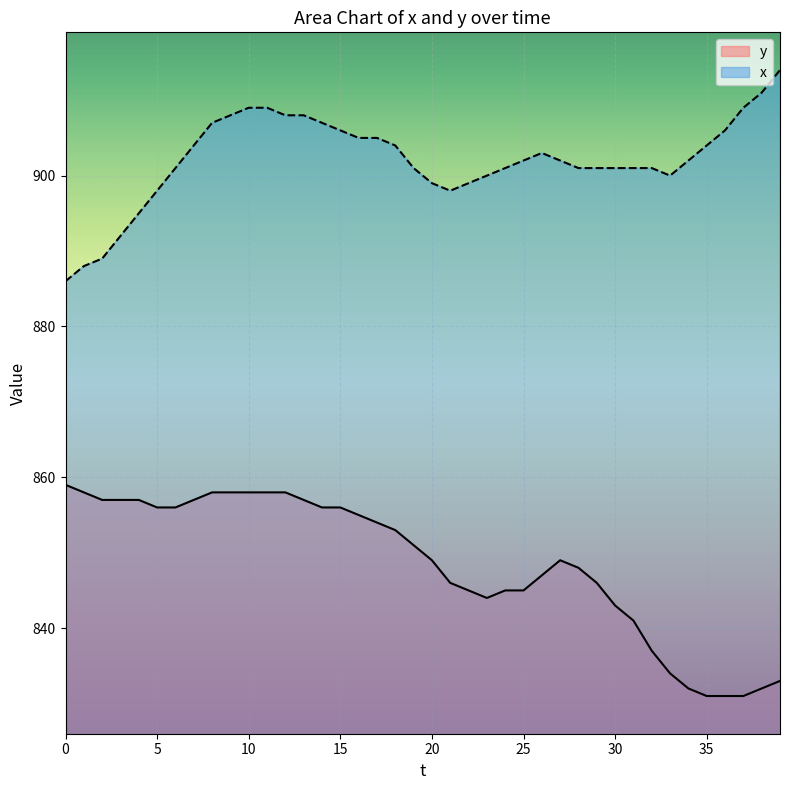

List the labels in order of y value, smallest first.

35, 36, 37, 34, 38, 39, 33, 32, 31, 30, 23, 22, 24, 25, 21, 29, 26, 28, 20, 27, 19, 18, 17, 16, 5, 6, 14, 15, 2, 3, 4, 7, 13, 1, 8, 9, 10, 11, 12, 0